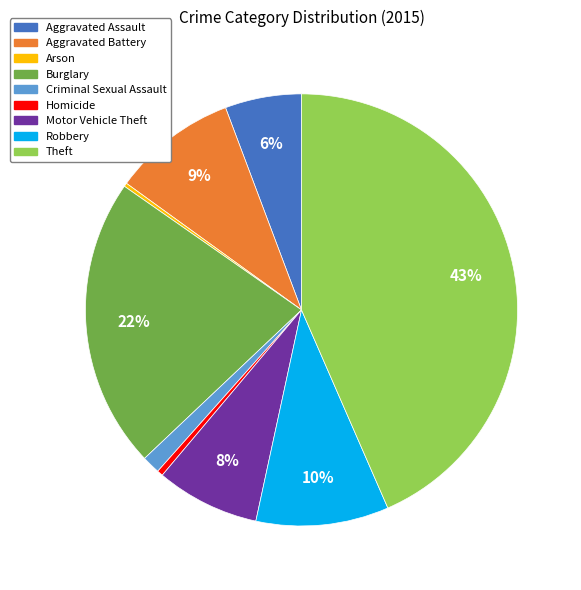

Is there any slice that represents more than half of the pie?

No